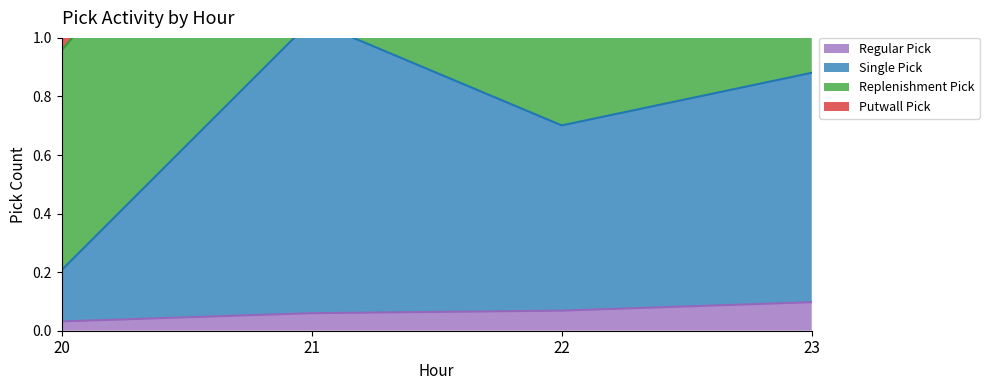

The Regular Pick series shows 0.1 at 22. True or false?

True